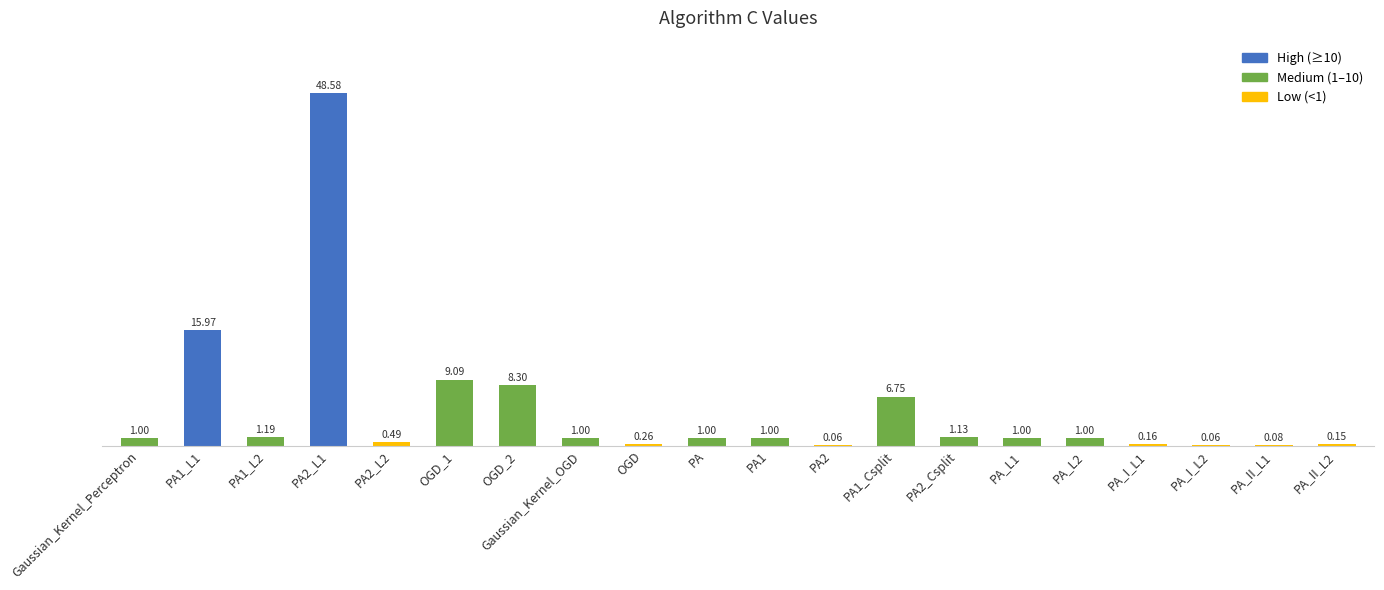

What is the sum of all values?

98.3